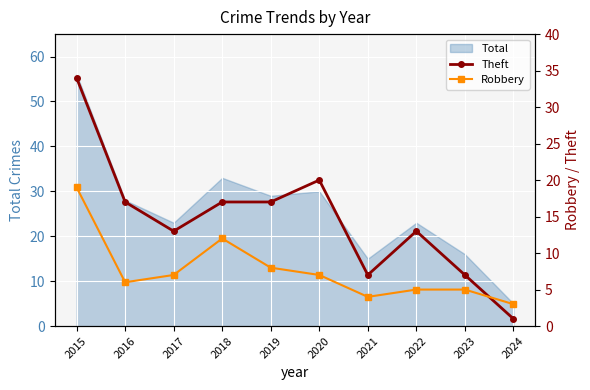

At which label does Total reach its peak?

2015